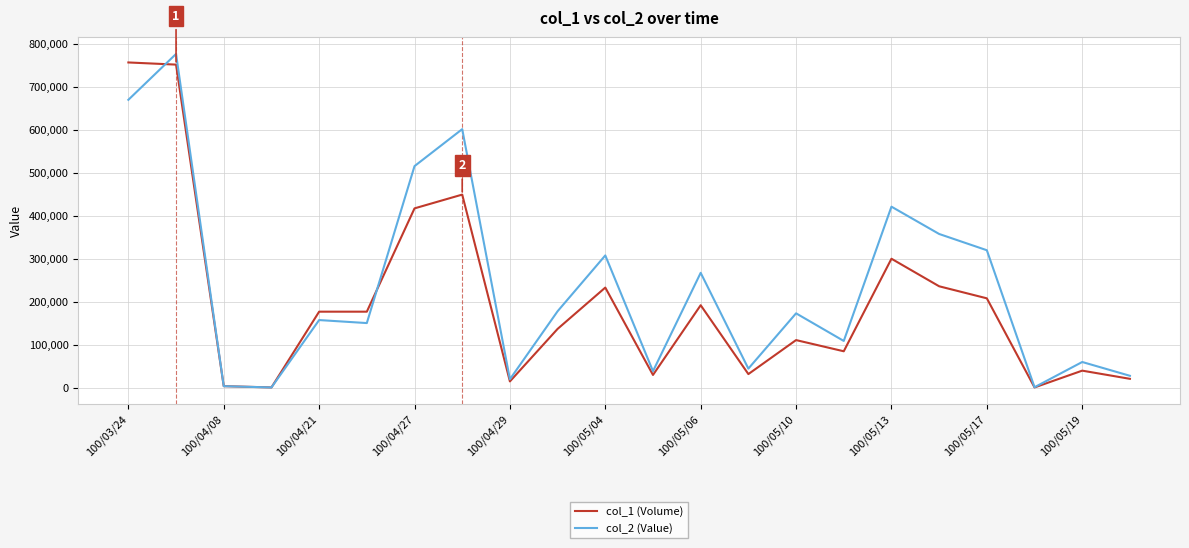

What is the maximum value shown in the chart?

775820